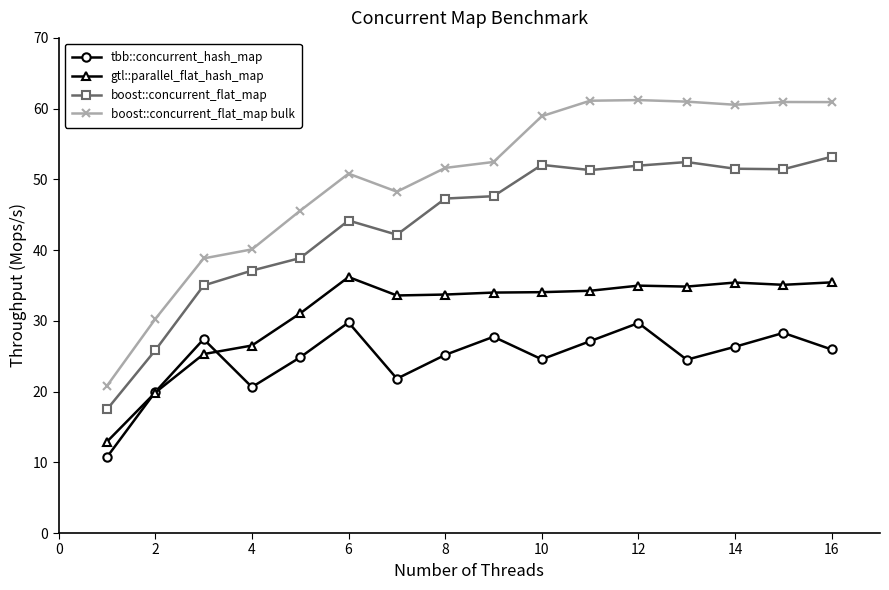

True or false: gtl::parallel_flat_hash_map and boost::concurrent_flat_map cross at least once.

False